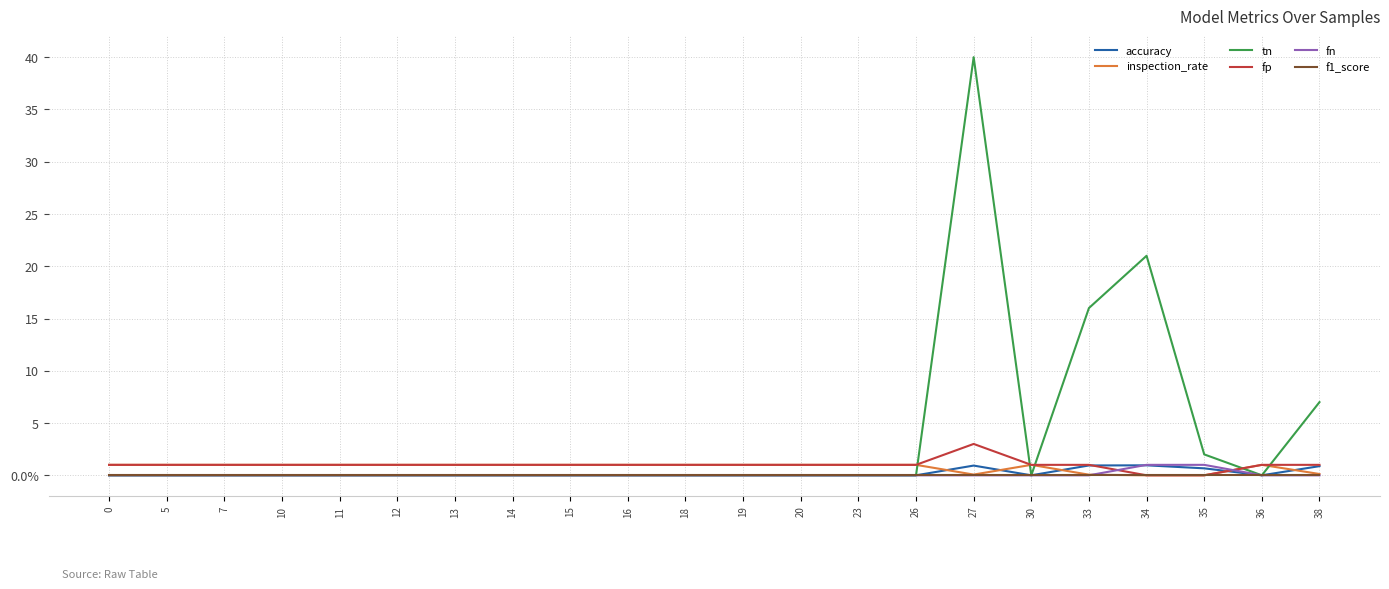

Count the fn values in the range 0 to 1.

22